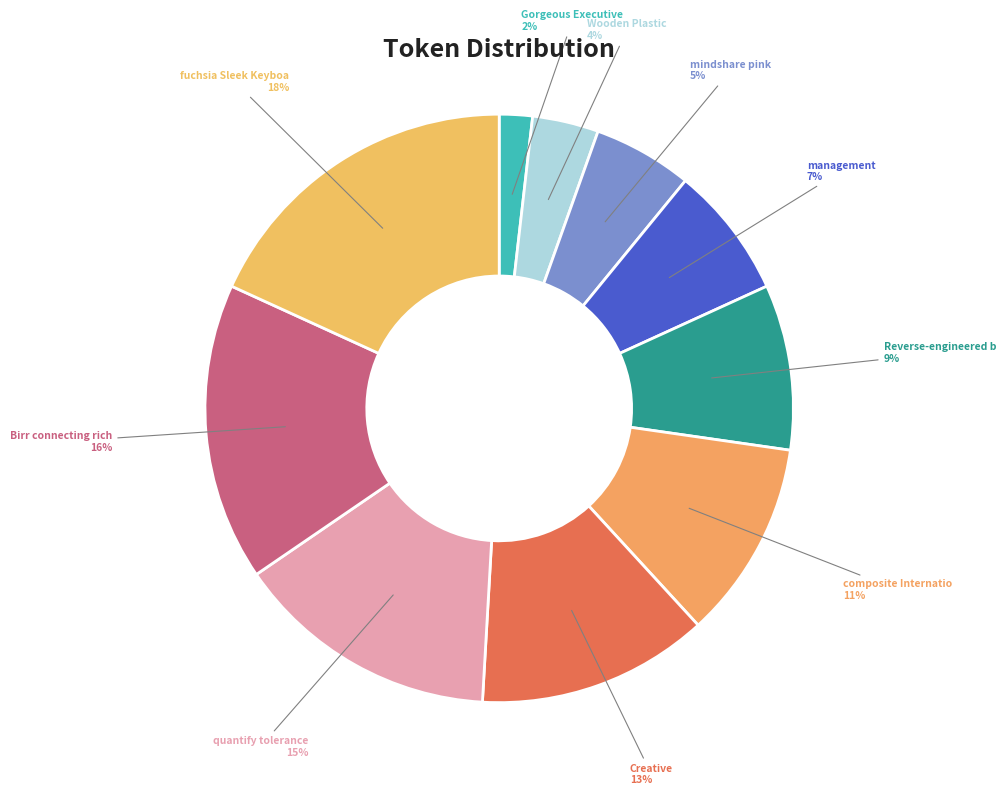

To the nearest percent, what is the difference between the largest and smallest slice percentages?

16%